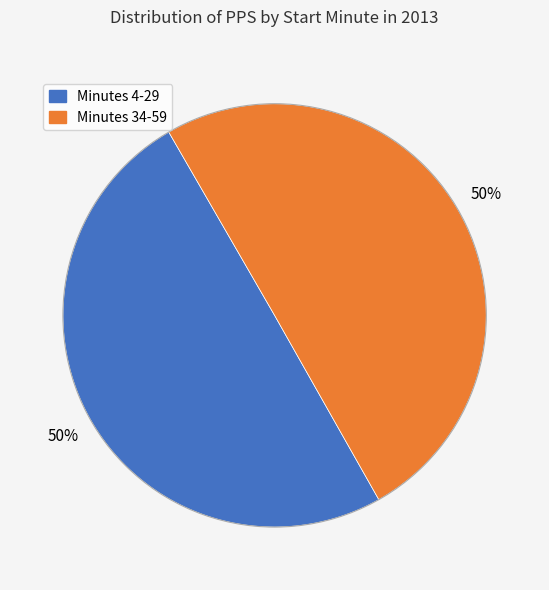

To the nearest percent, what is the average slice percentage?

50%